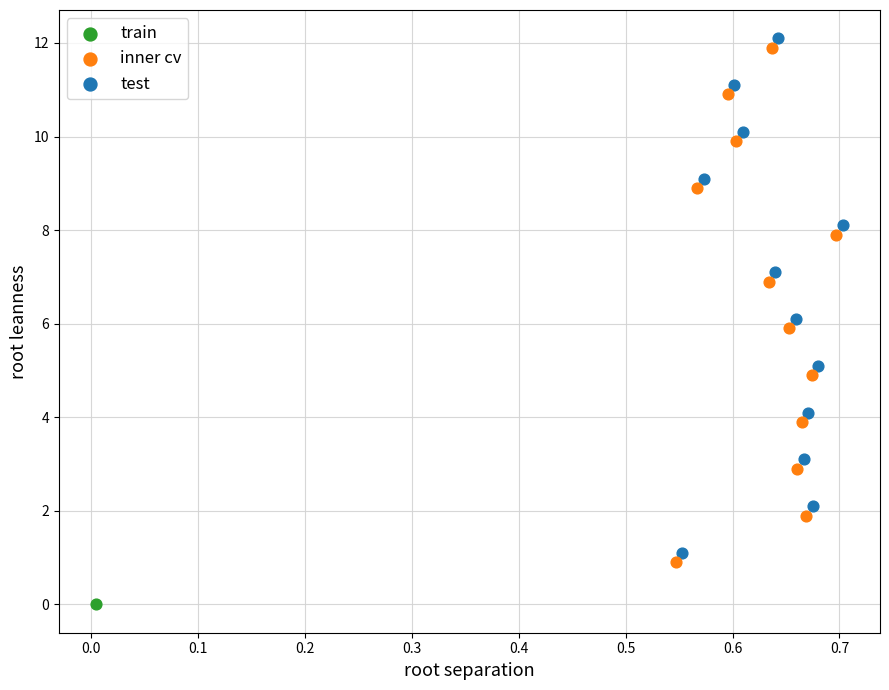

Which series reaches the maximum Y coordinate?

test